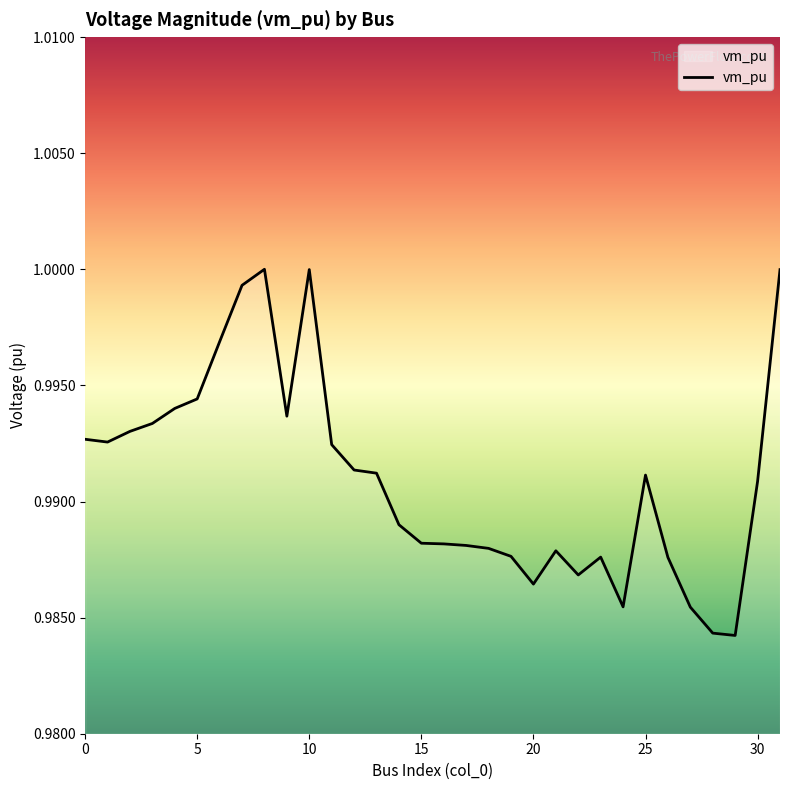

How many interior local valleys (lower than both neighbors) does the data have?

6